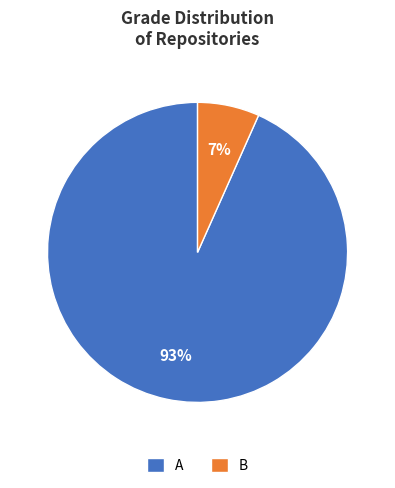

Do A and B together represent more than half of the pie?

Yes